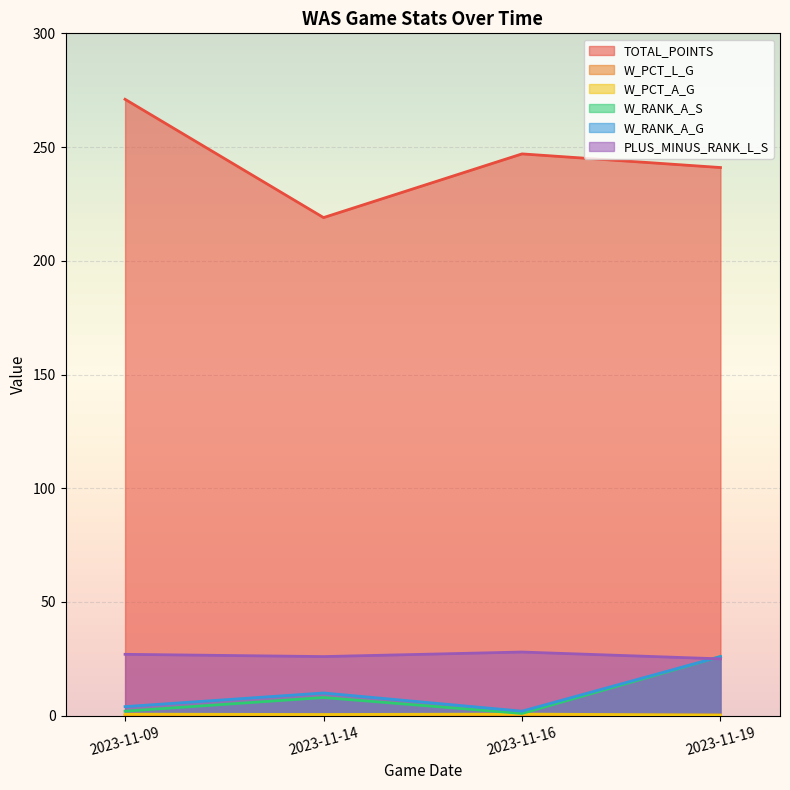

At which category is the sum across all series the highest?

2023-11-19